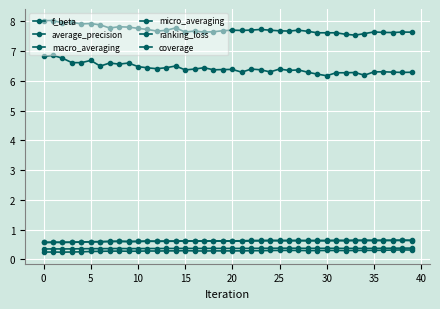

Which series has the widest spread of values?

ranking_loss